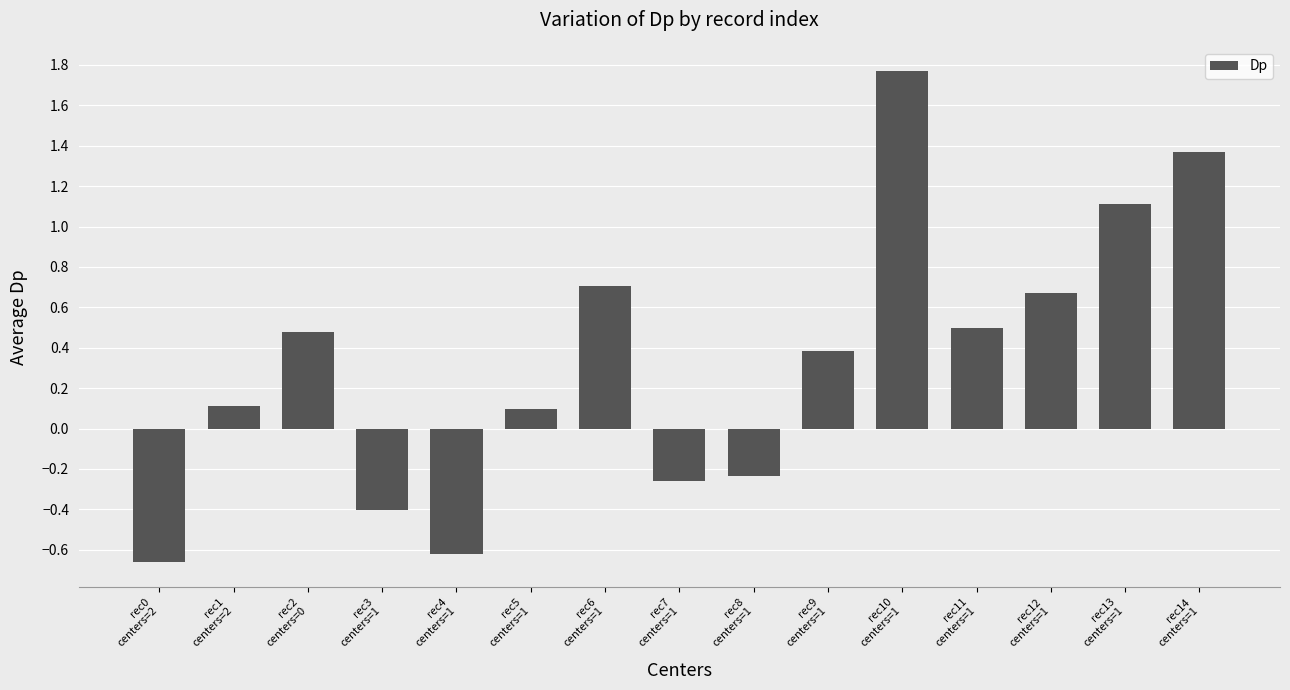

What is the difference between the second highest and second lowest values?

2.0